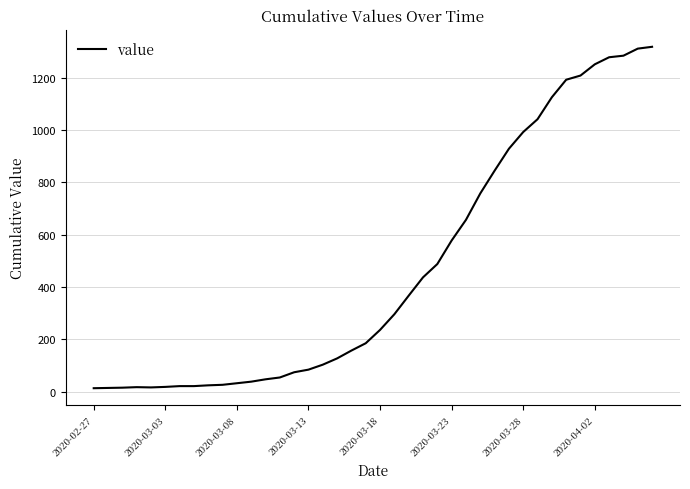

What is the greatest value displayed?

1319